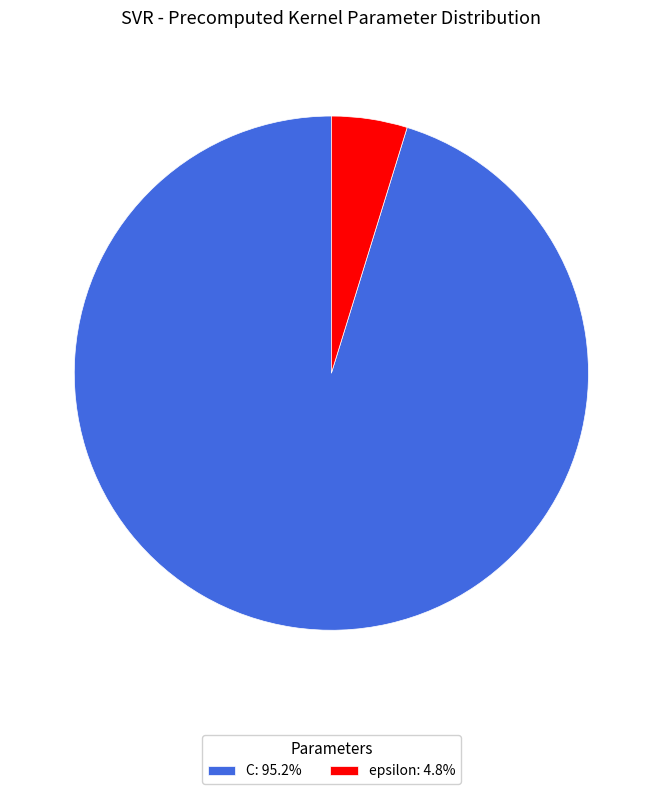

Is it true that C is 95% of the pie?

True